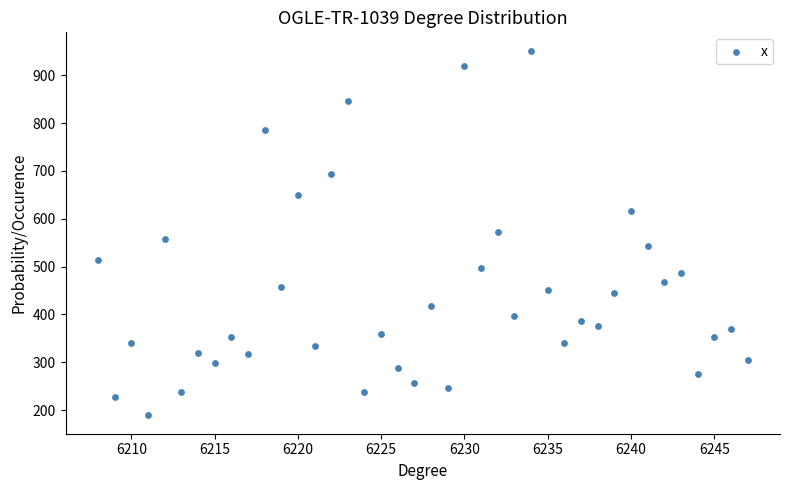

What is the range of X values (max minus min)?

39.0